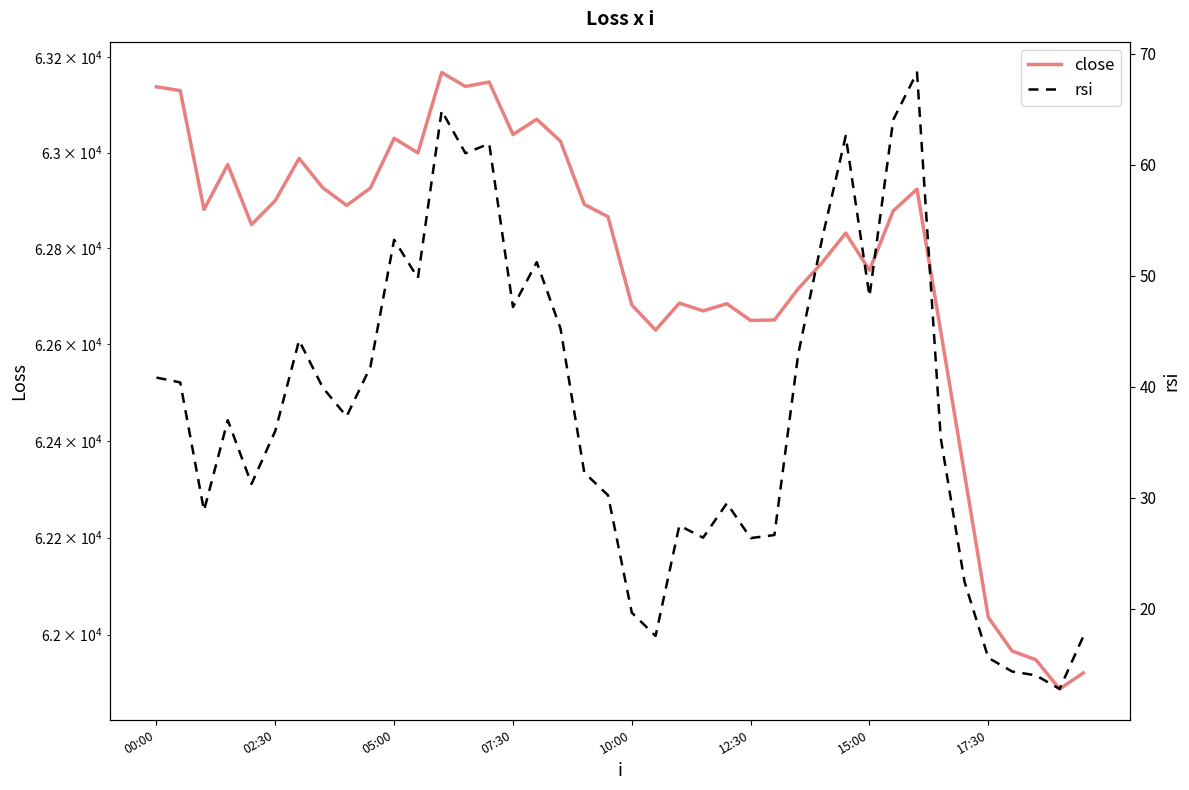

Where does the rsi series first go above 37?

00:00